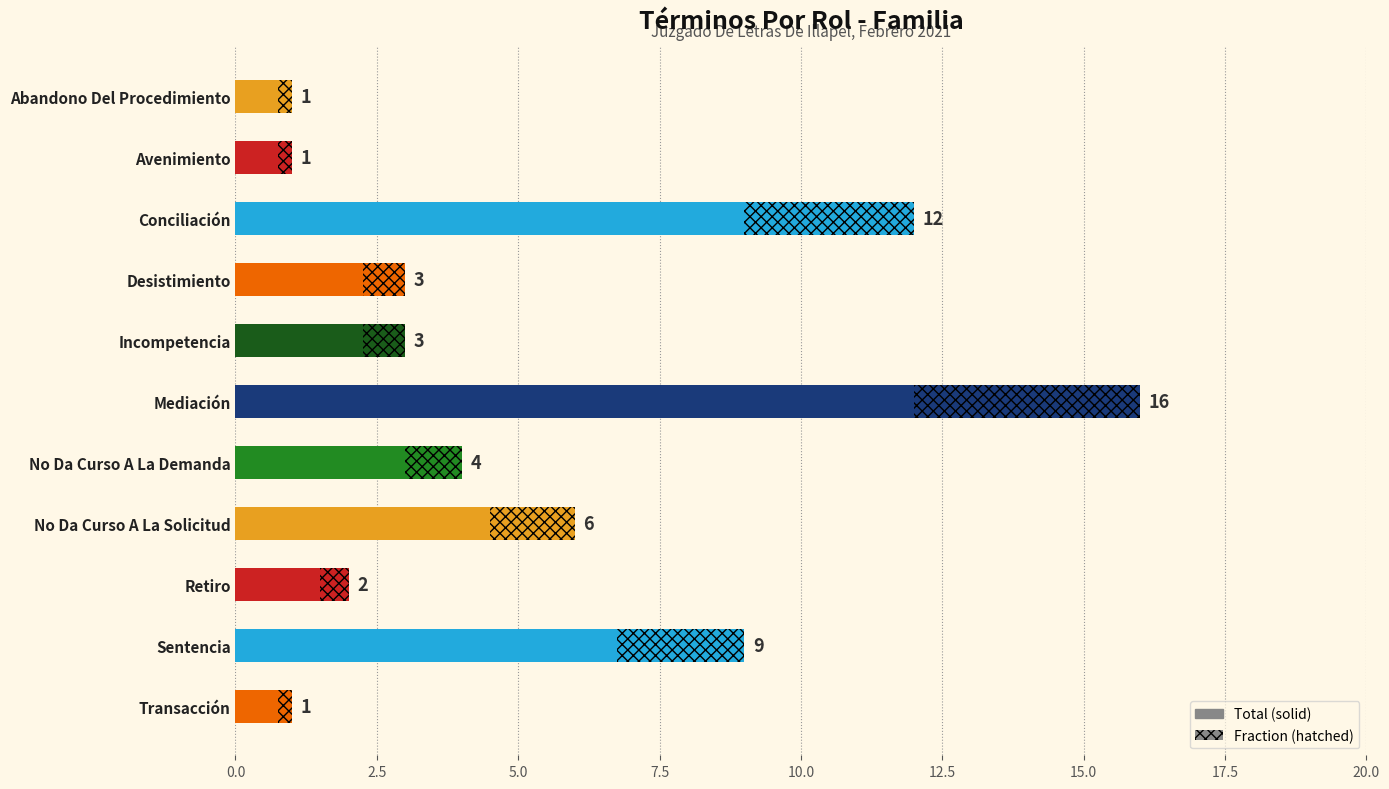

Reading right to left, list all the values displayed in this chart.

1	9	2	6	4	16	3	3	12	1	1